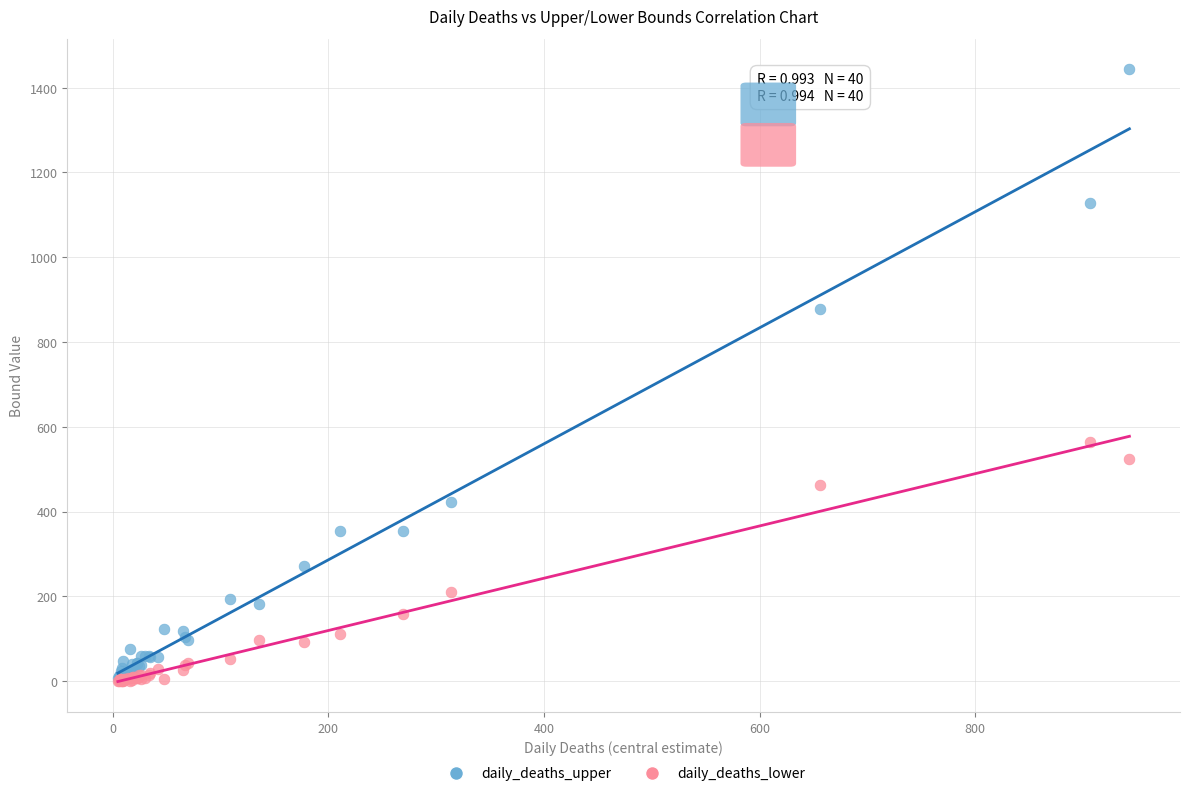

What are all the series names shown in the legend?

daily_deaths_upper, daily_deaths_lower